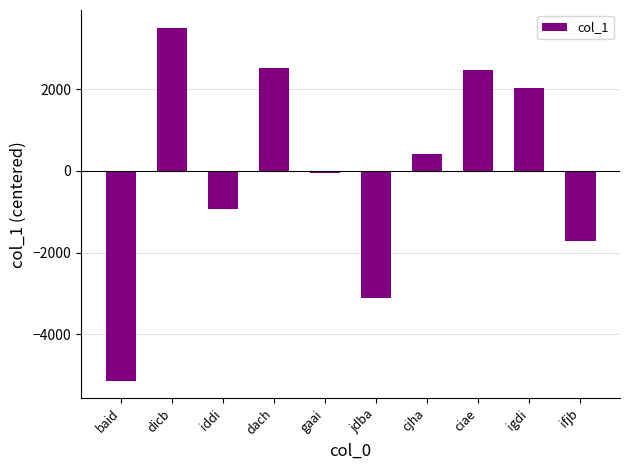

True or false: the data shows 400.2 at cjha.

True